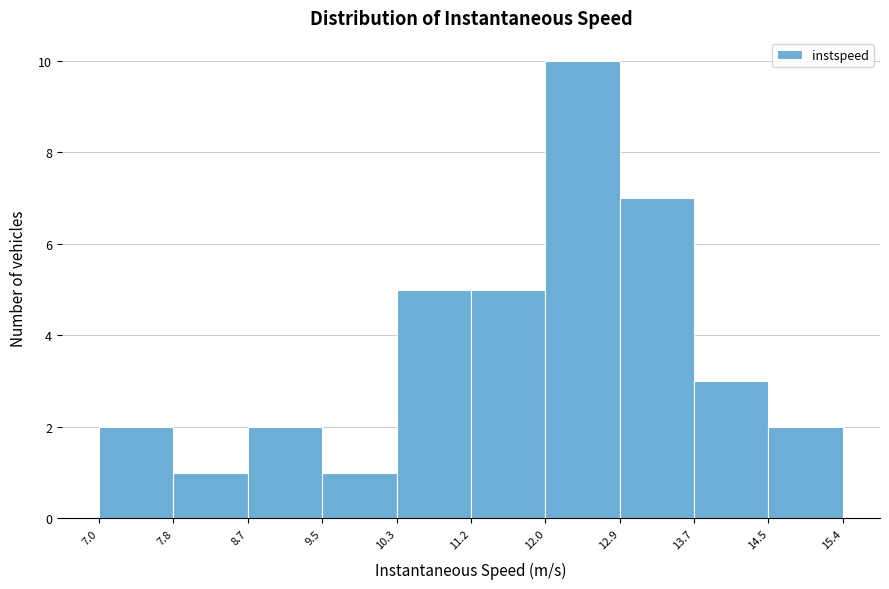

Reading left to right, transcribe this chart: for each bar, give the range it covers on the x-axis and its height. The values are not printed on the chart, so give them approximately, as read against the axis.

7.0 to 7.8: 2
7.8 to 8.7: 1
8.7 to 9.5: 2
9.5 to 10.3: 1
10.3 to 11.2: 5
11.2 to 12.0: 5
12.0 to 12.9: 10
12.9 to 13.7: 7
13.7 to 14.5: 3
14.5 to 15.4: 2